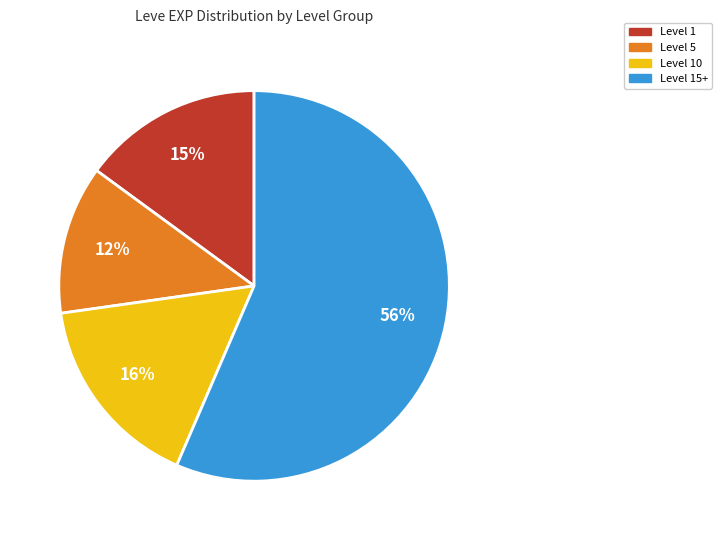

Is there a majority slice in this chart?

Yes